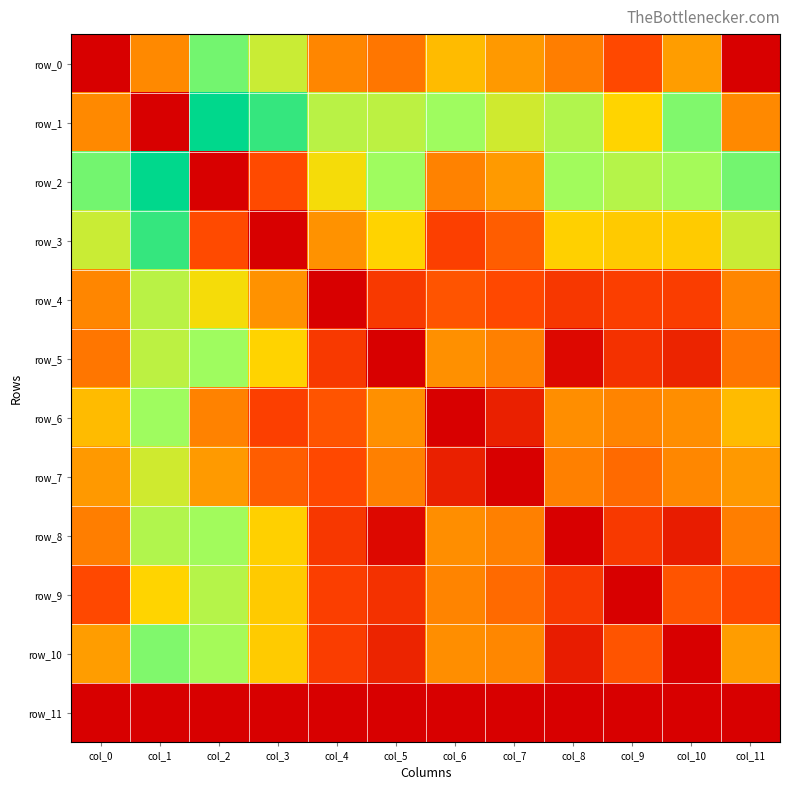

What is the difference between the row_7 values at col_11 and col_4?

5.2